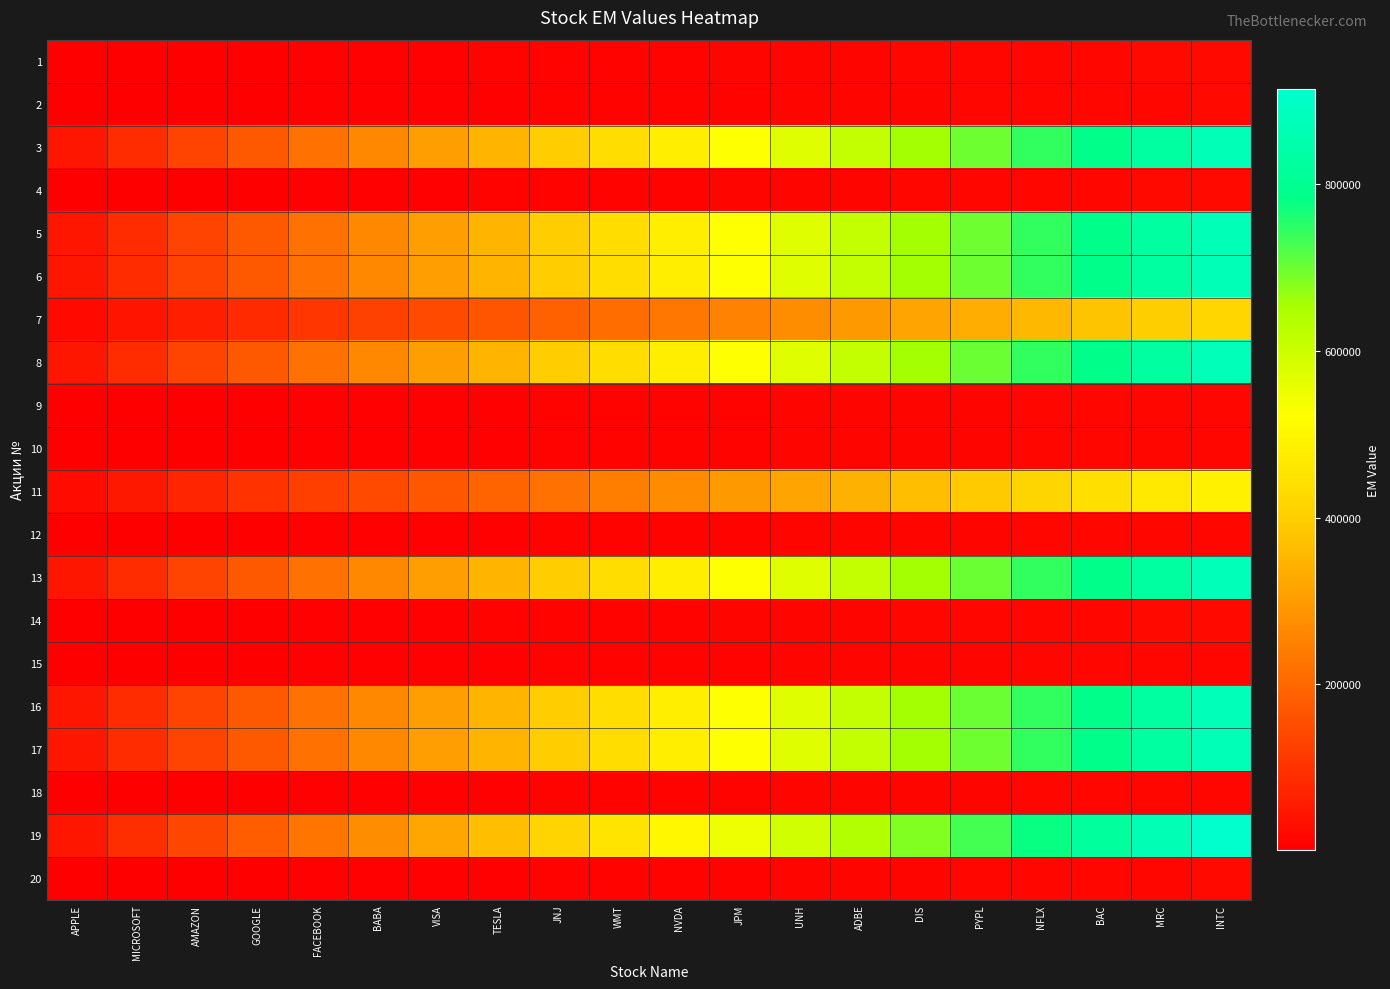

What is the smallest value displayed?

900.6